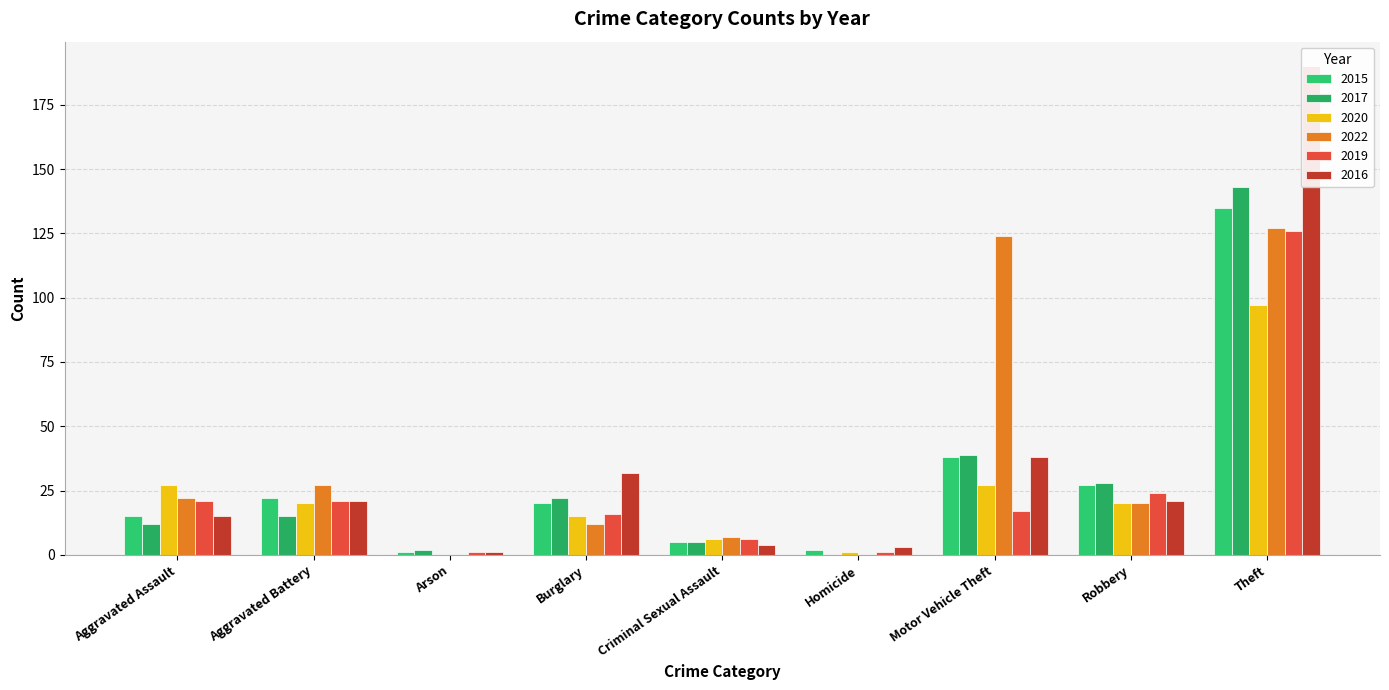

How many distinct data groups are displayed?

6